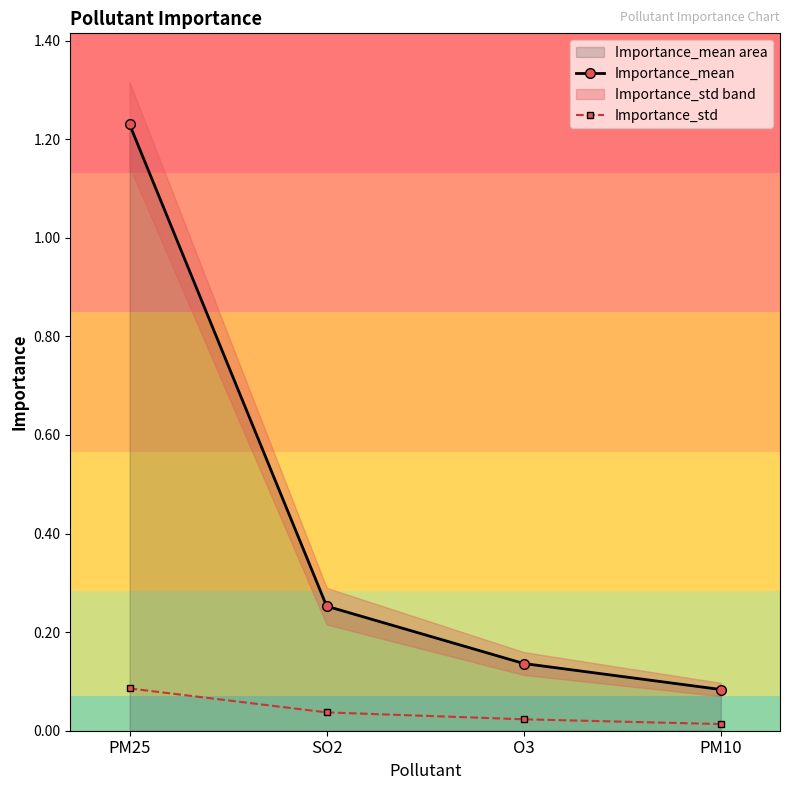

What position from the right is O3?

2